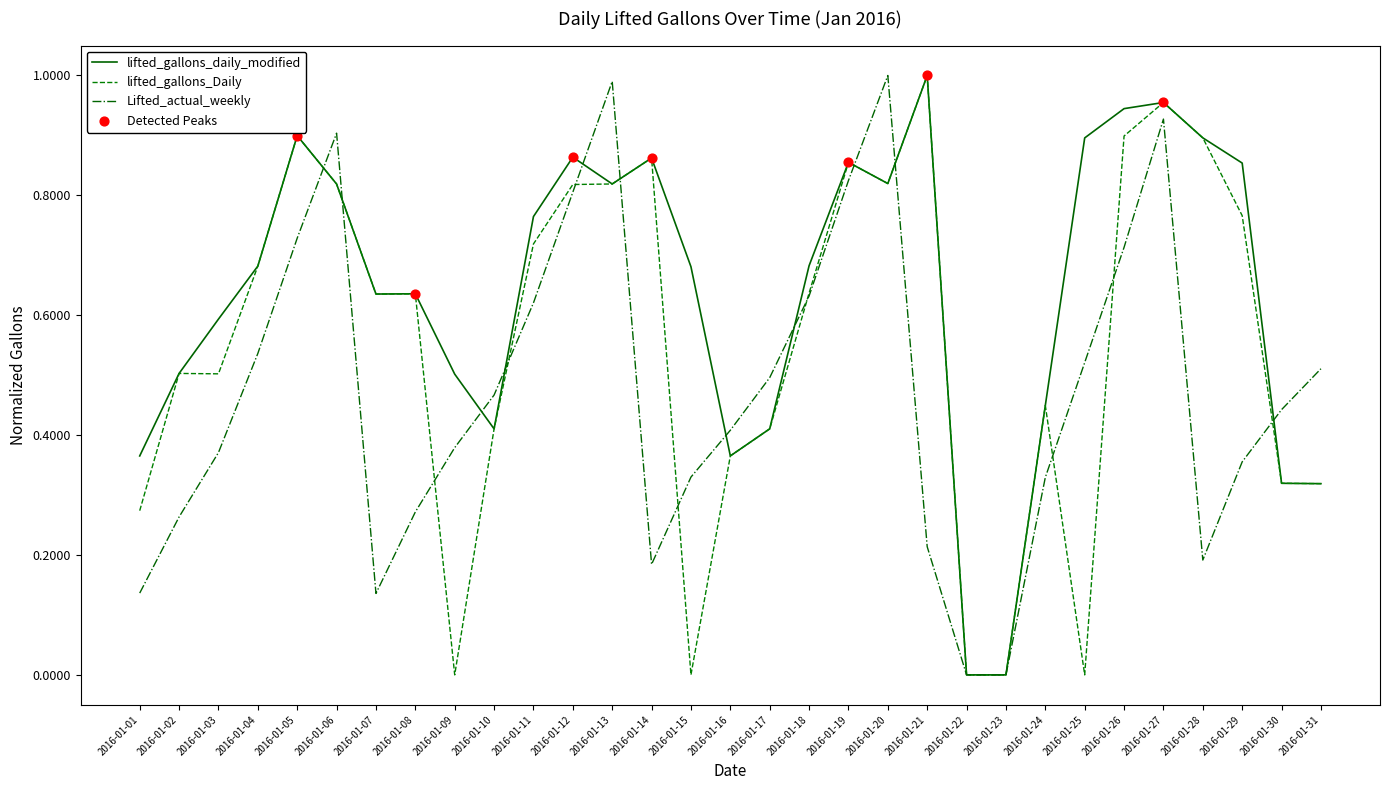

At which category is the sum across all series the highest?

2016-01-27